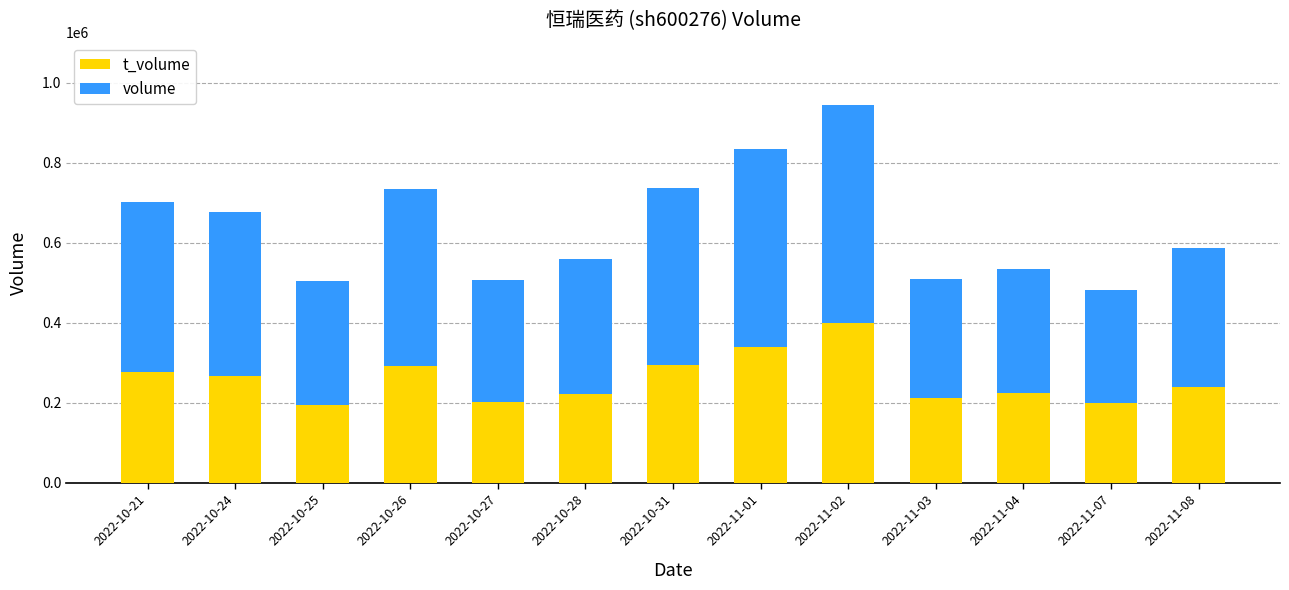

What is the total value across all series at 2022-10-28?

560422